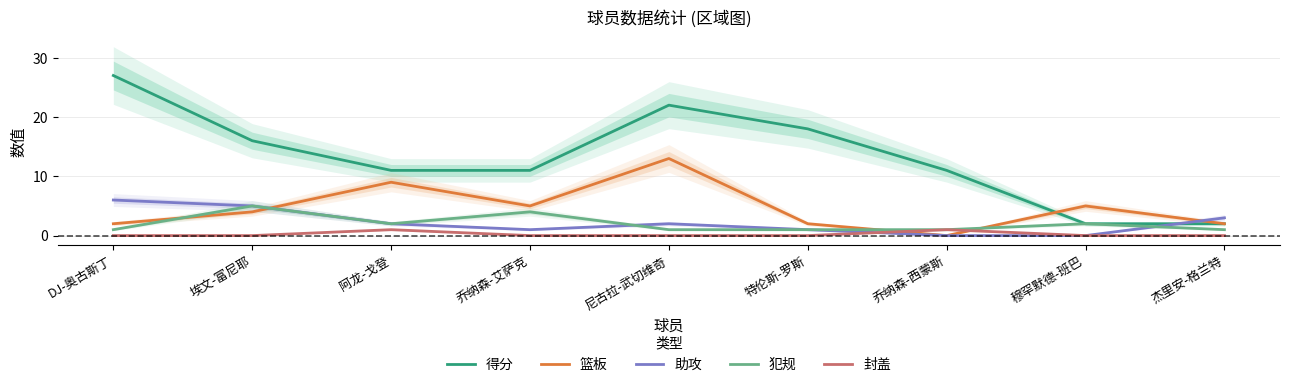

Between 尼古拉-武切维奇 and 杰里安-格兰特, which series saw the biggest shift?

得分